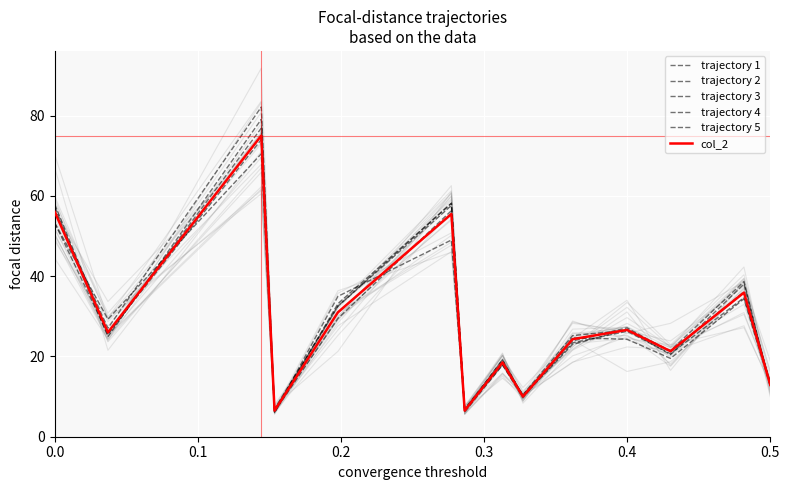

True or false: col_2 has more than 2 interior local peaks.

True